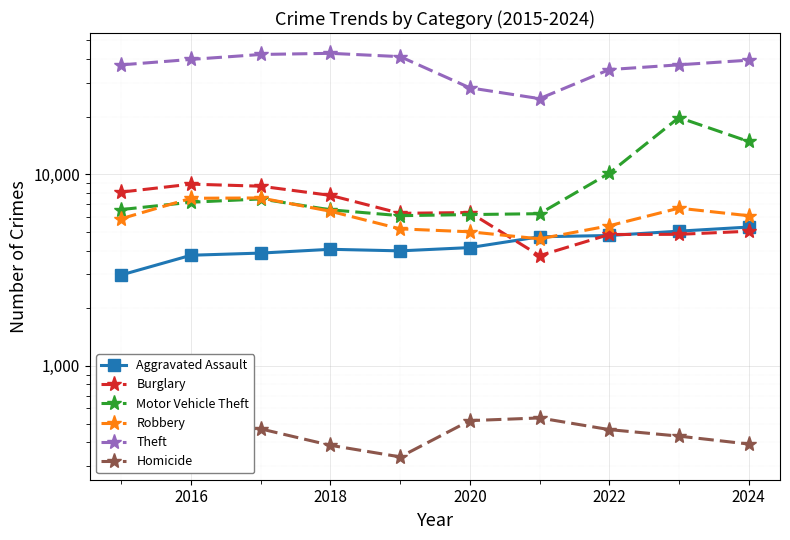

True or false: Motor Vehicle Theft has a value of 6507 at 2024.

False